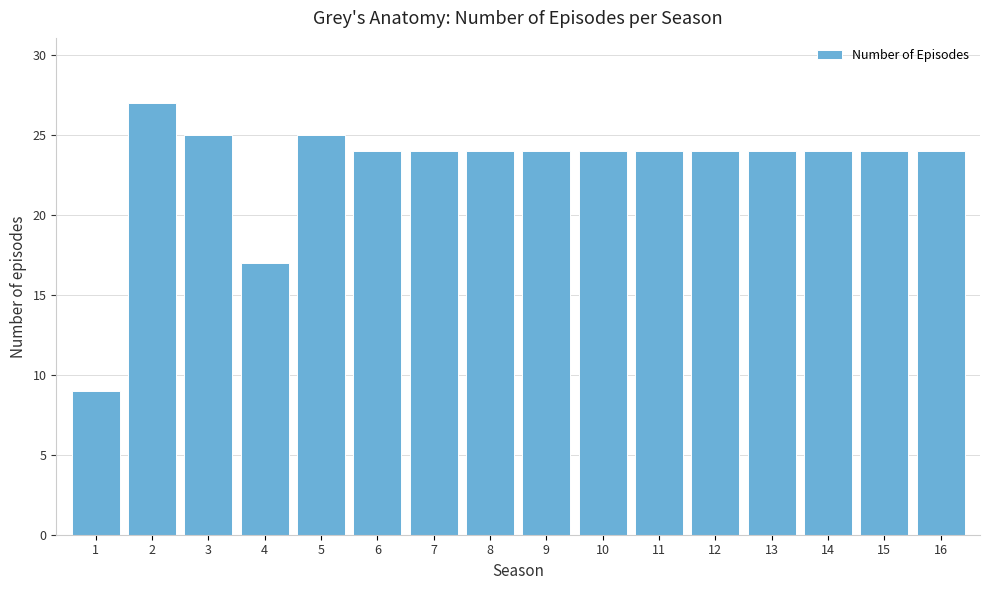

Reading left to right, extract all data points from this chart.

1=9	2=27	3=25	4=17	5=25	6=24	7=24	8=24	9=24	10=24	11=24	12=24	13=24	14=24	15=24	16=24